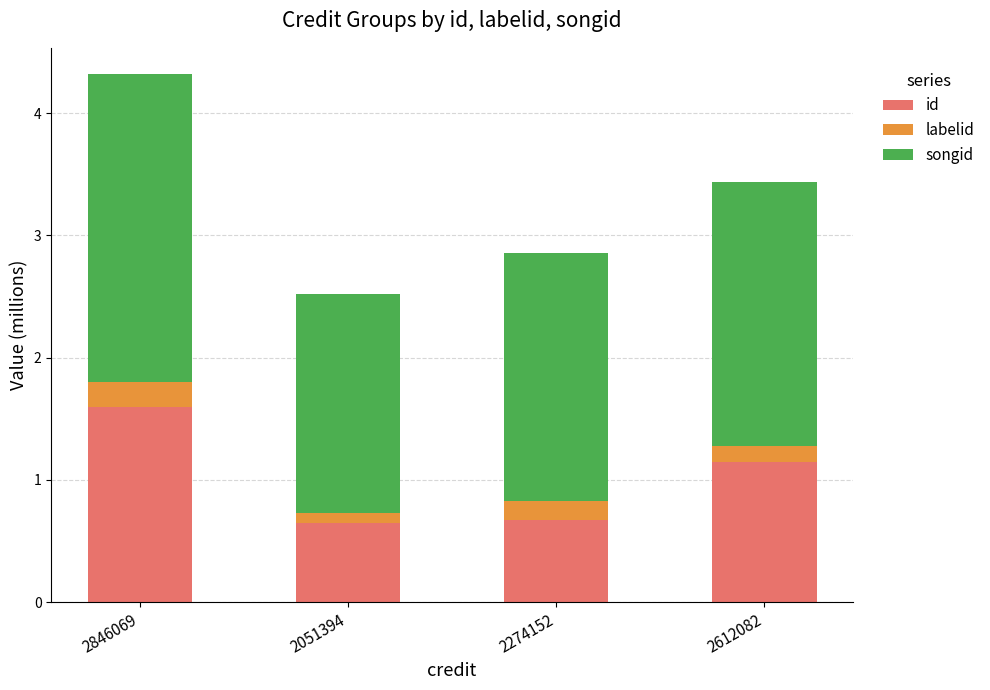

At which label is id closest to 1?

2612082